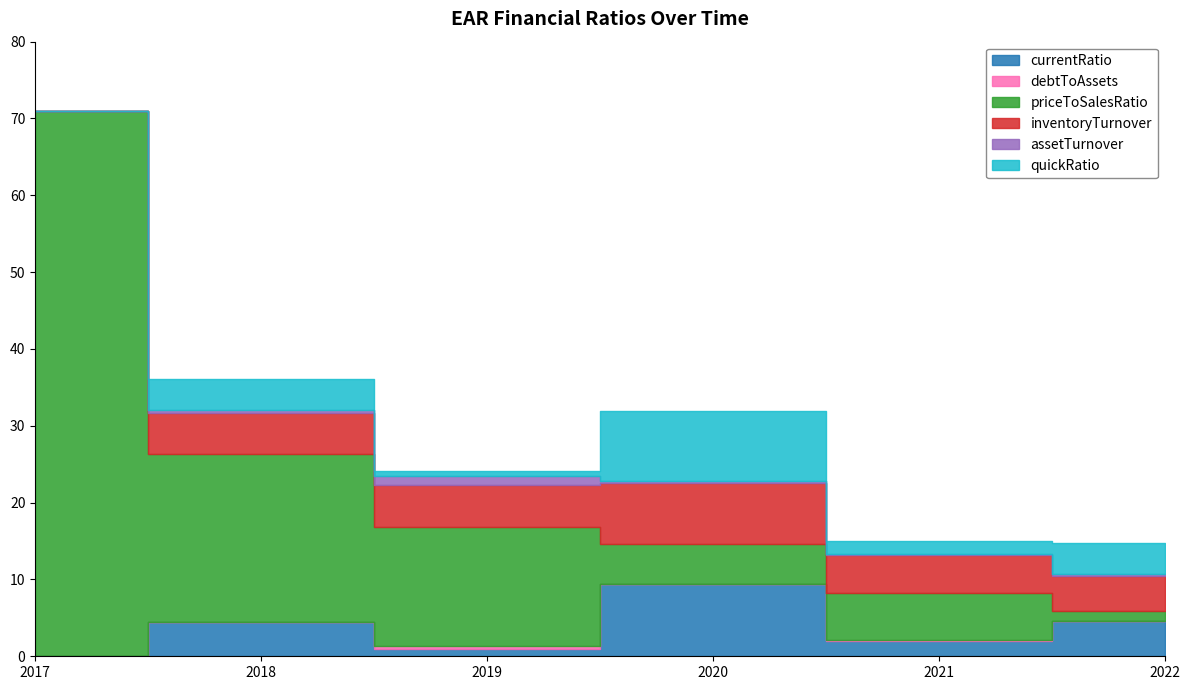

What is the value of the currentRatio point at the 4th from the left?

9.4